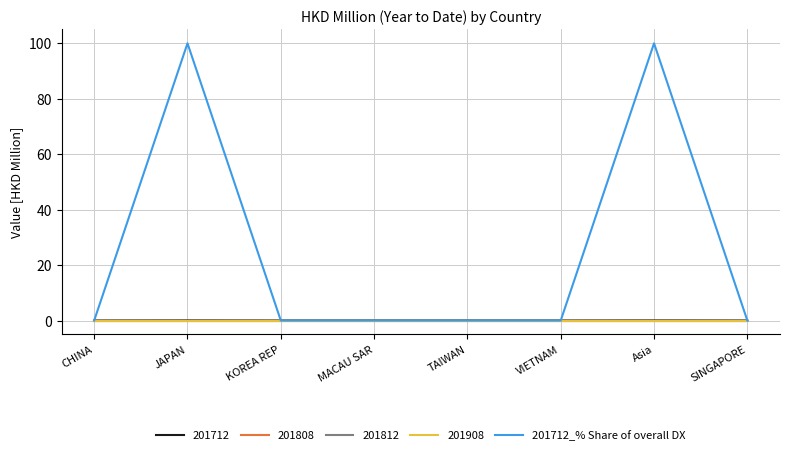

What is the label of the 5th point from the right?

MACAU SAR